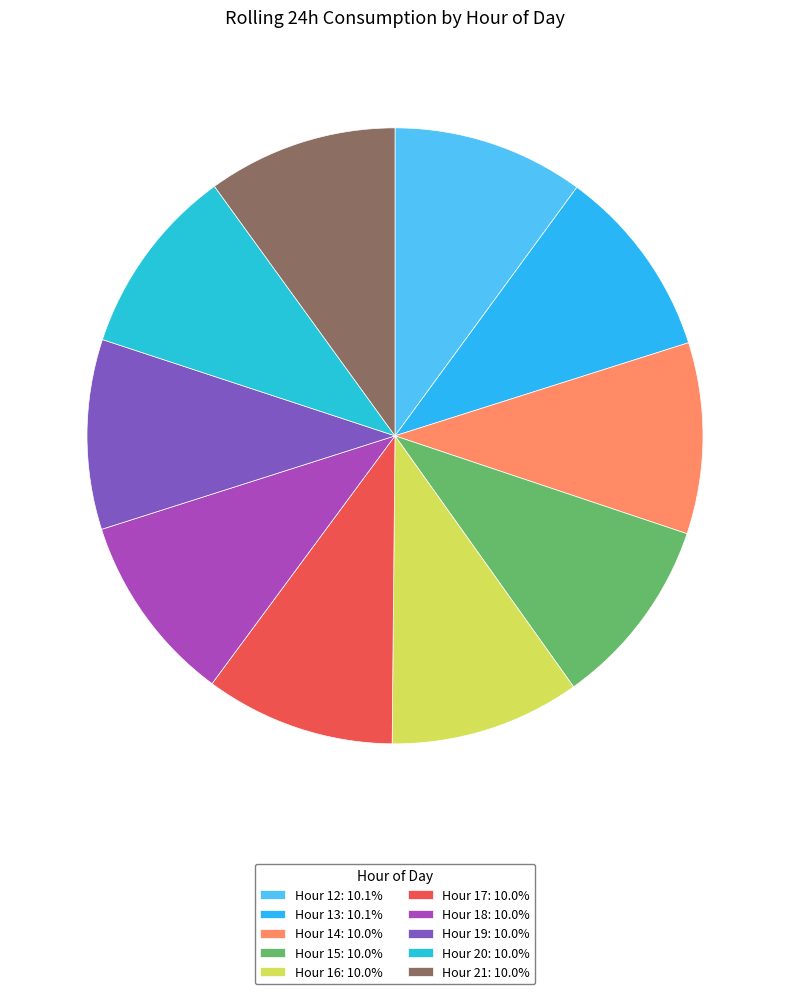

Which slice is the largest?

13